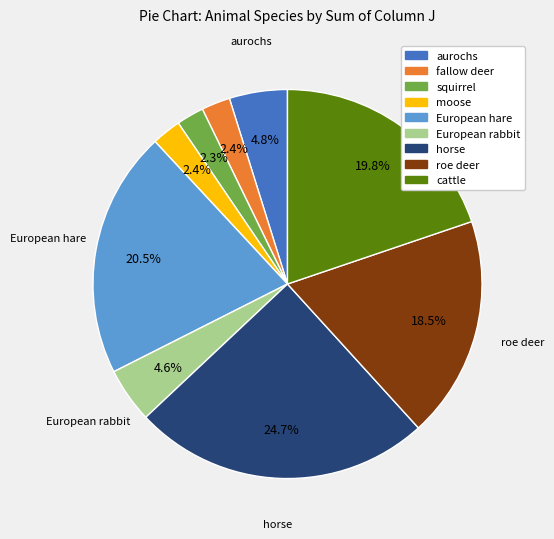

Is fallow deer the majority of the pie?

No